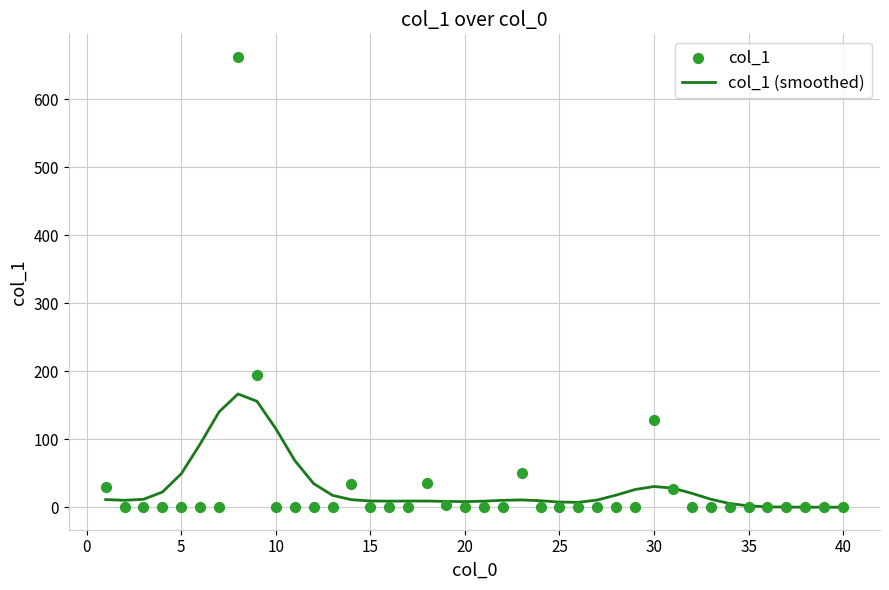

Which series reaches the maximum Y coordinate?

col_1